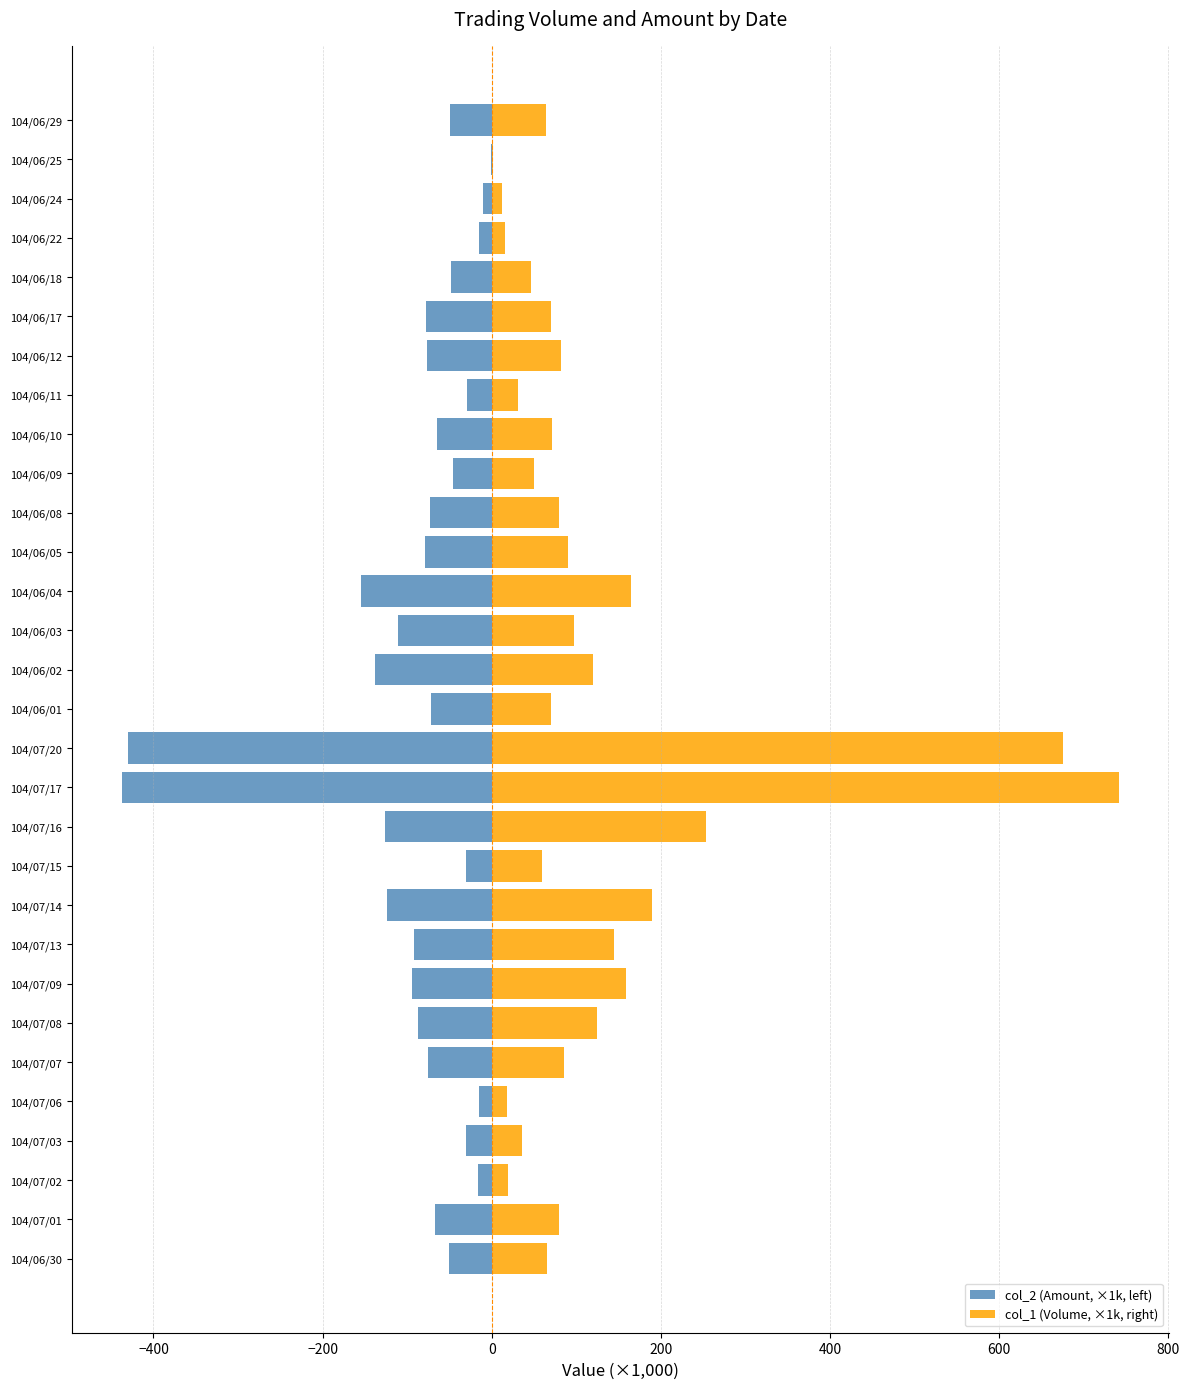

How many distinct data groups are displayed?

2